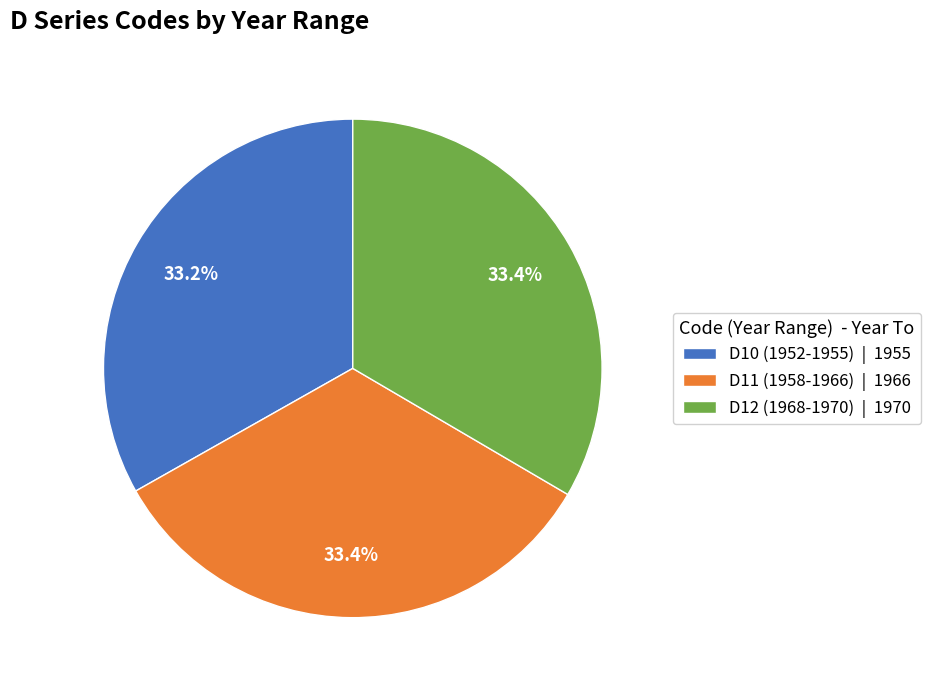

To the nearest percent, what percentage of the pie is D11 (1958-1966)?

33%